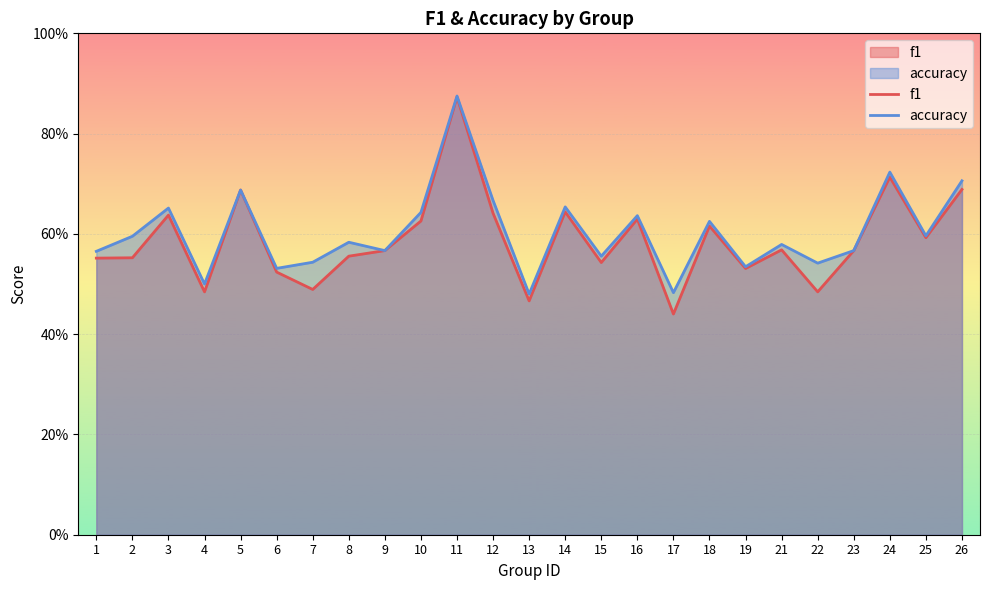

True or false: accuracy has a value of 0.5 at 17.

True